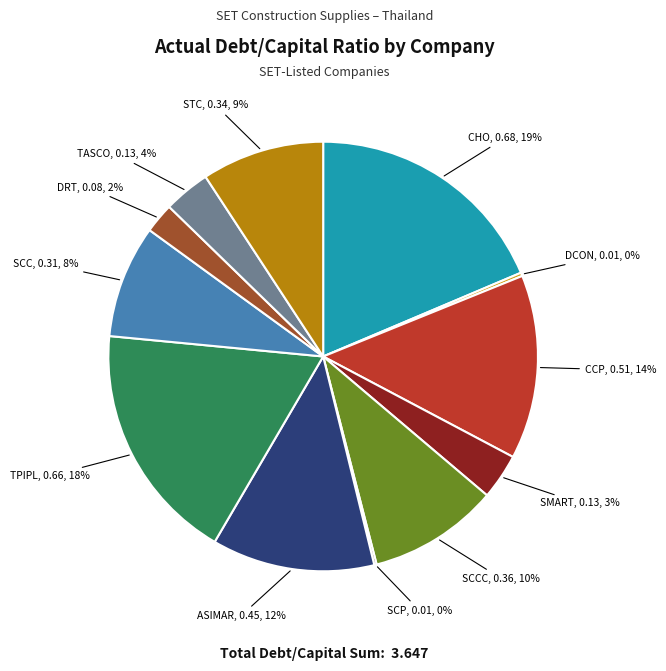

To the nearest percent, what is the combined percentage of ASIMAR and TASCO?

16%